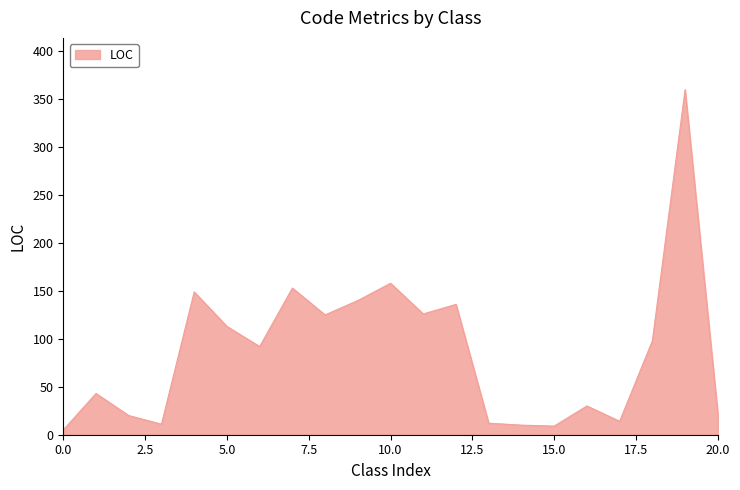

What is the greatest value displayed?

360